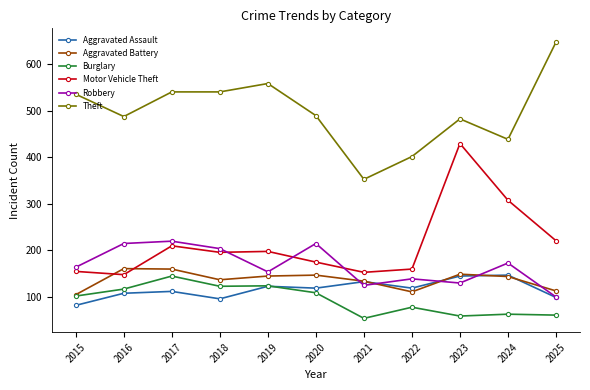

True or false: Burglary has a value of 83 at 2019.

False